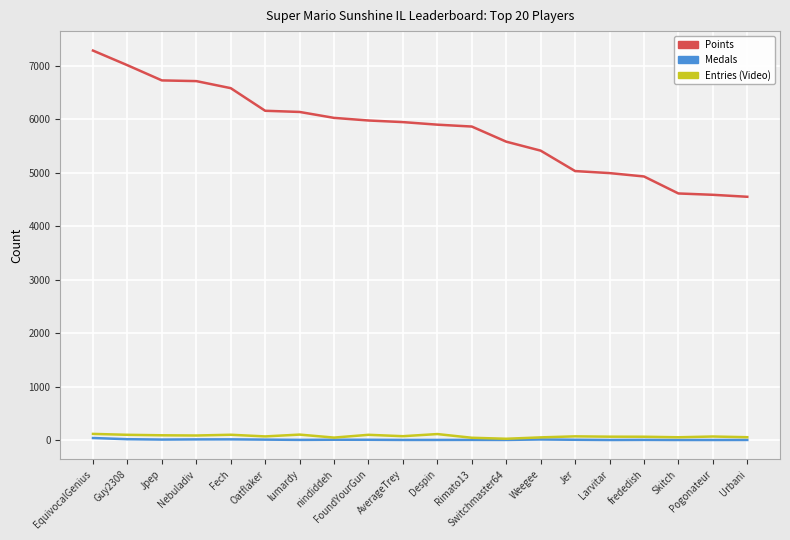

How many lines are shown in the chart?

3